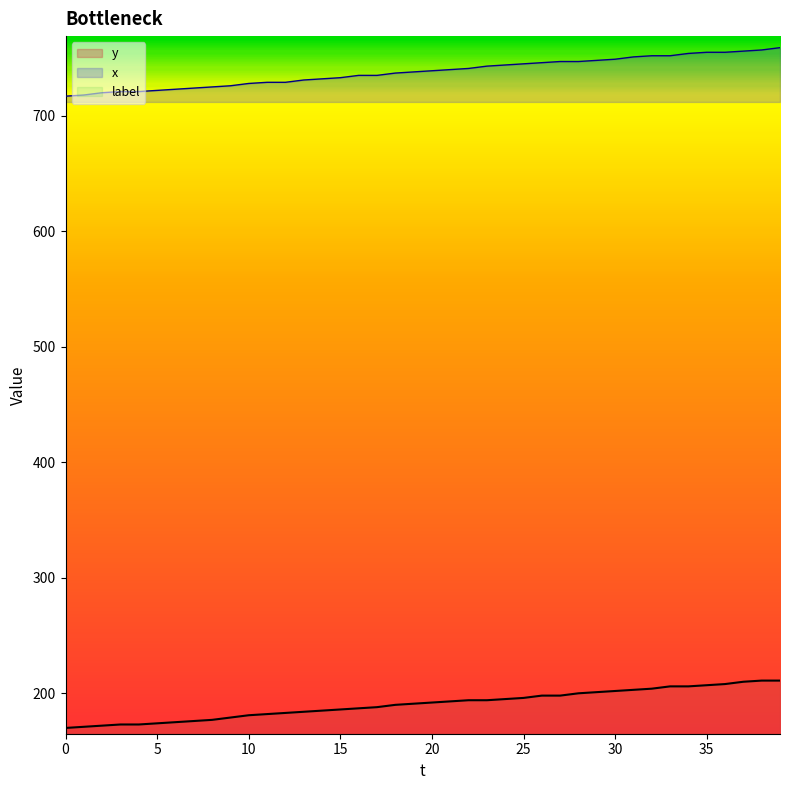

Rank the series at 15 from highest to lowest value.

x, y